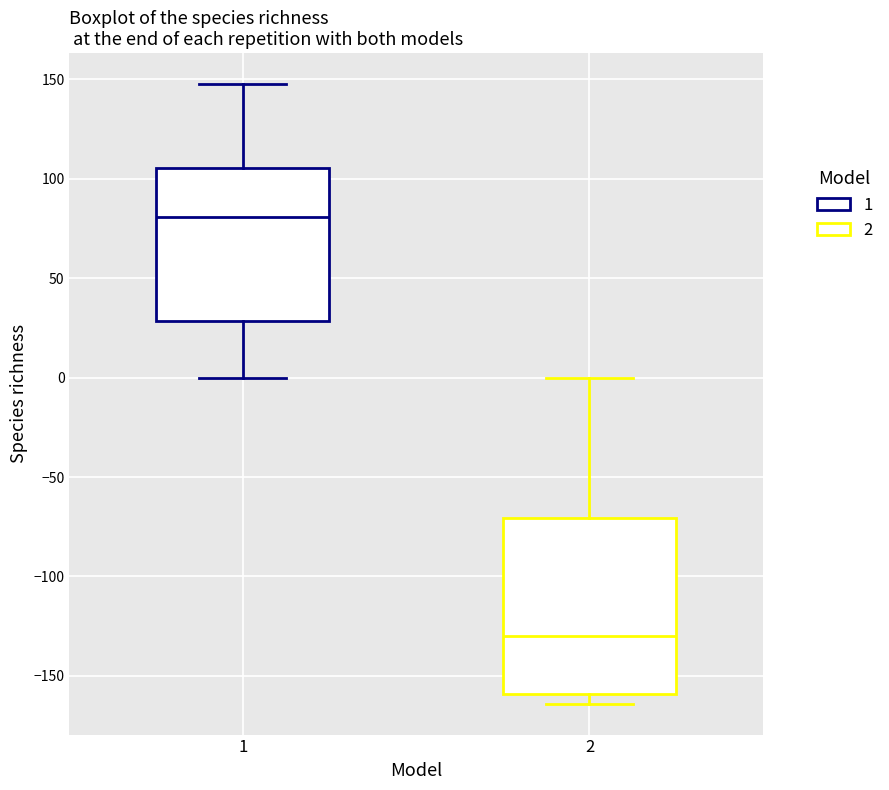

Which box is the tallest, from its lower edge to its upper edge?

2